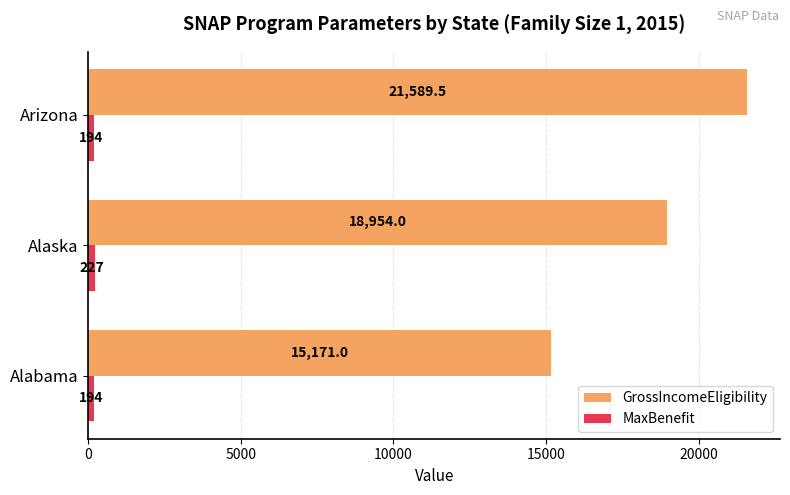

At how many categories does at least one series exceed 10722?

3